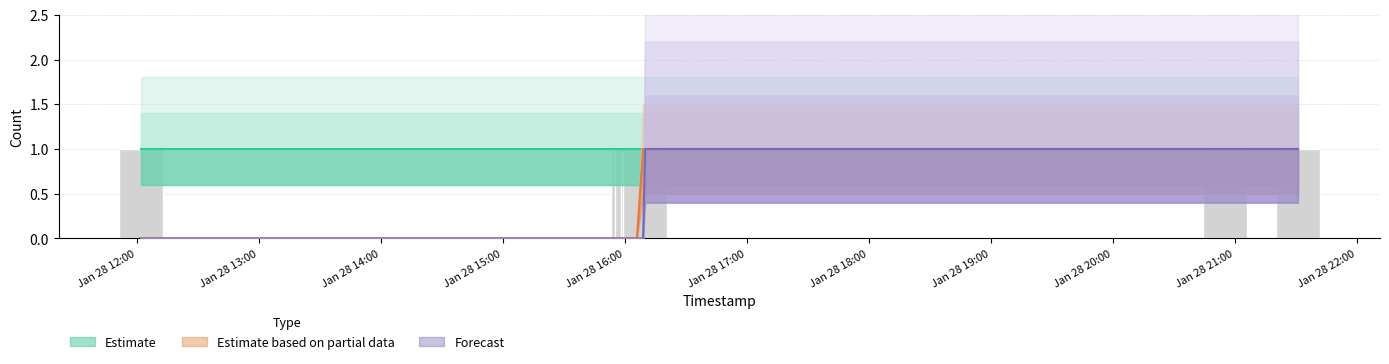

Is it true that Estimate based on partial data equals 2 at Jan 28 15:00?

False